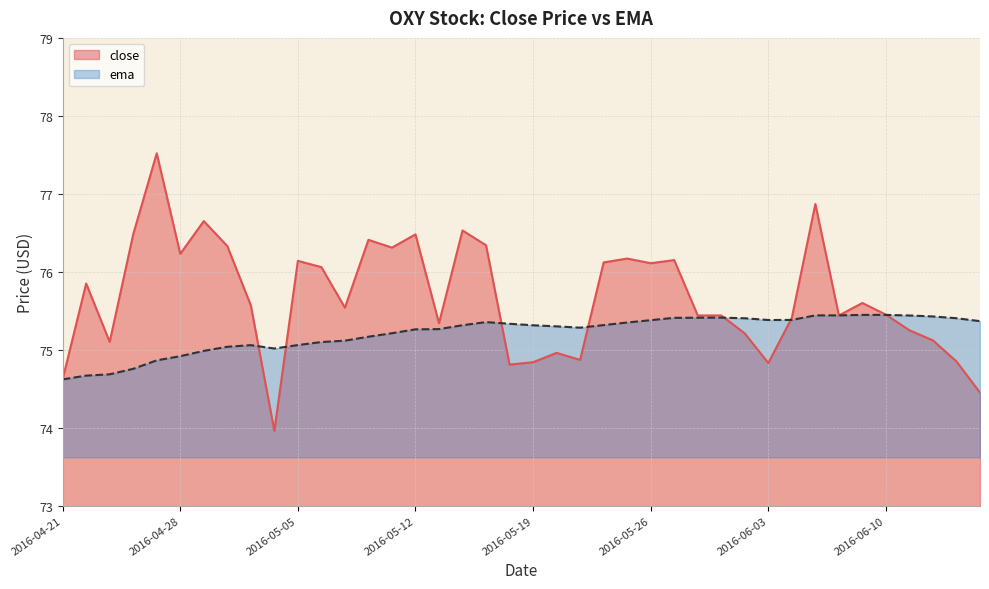

After their last crossing, which series has the higher values: ema or close?

ema